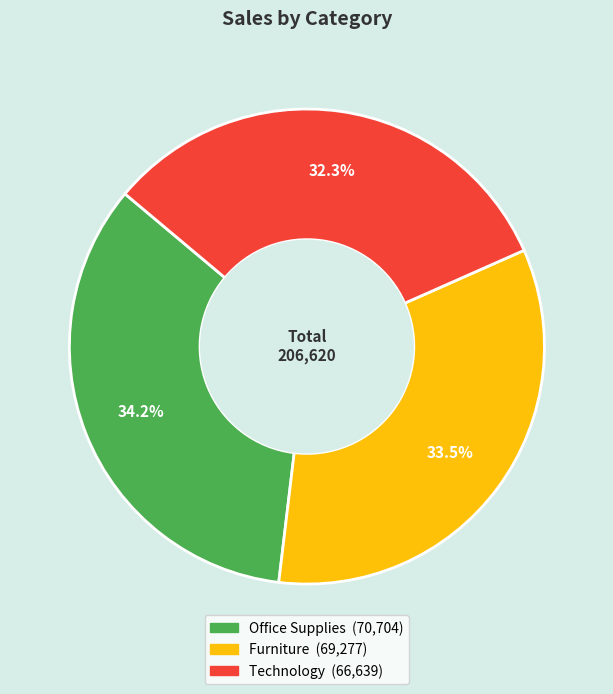

To the nearest percent, what percentage of the pie is Office Supplies?

34%